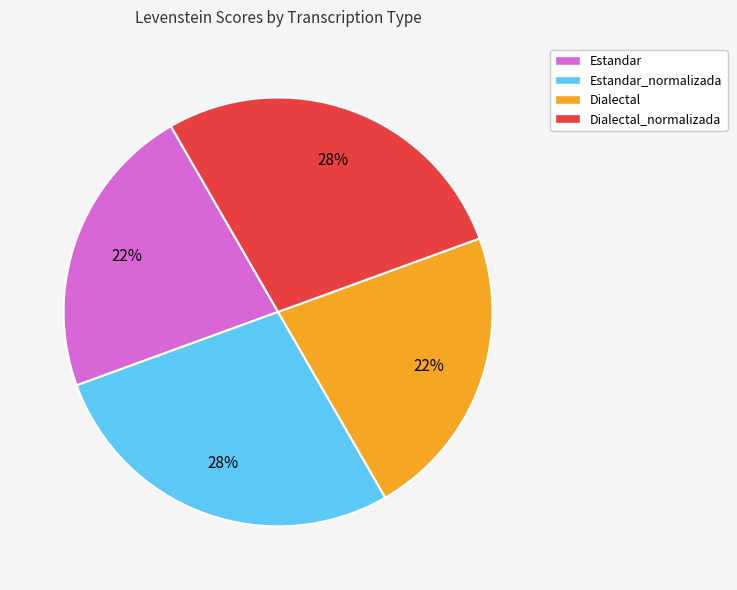

Does Dialectal_normalizada represent more than half of the total?

No